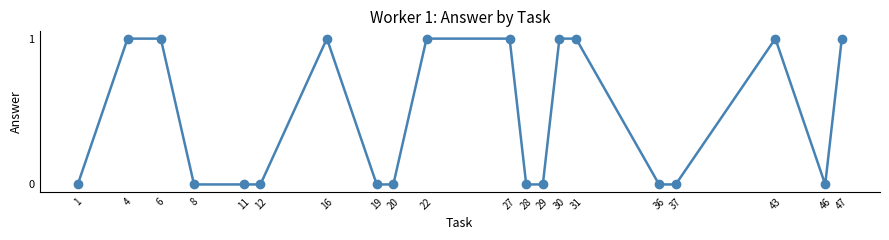

Approximately how many times larger is the value at 16 compared to 4?

1.0